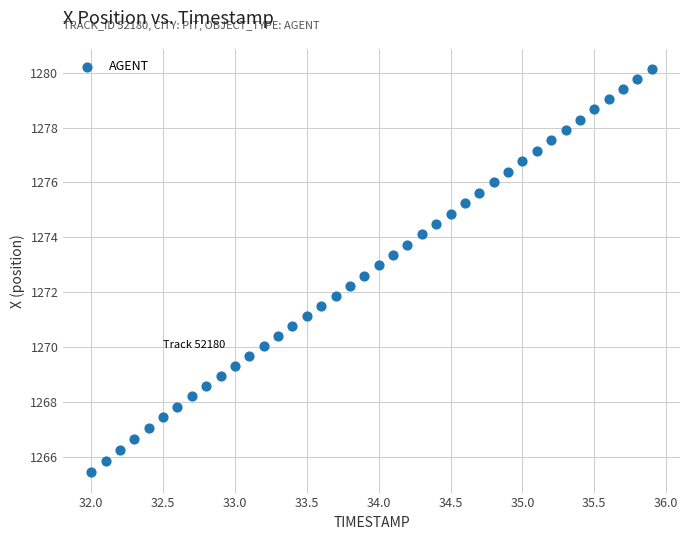

What is the range of X values (max minus min)?

3.9